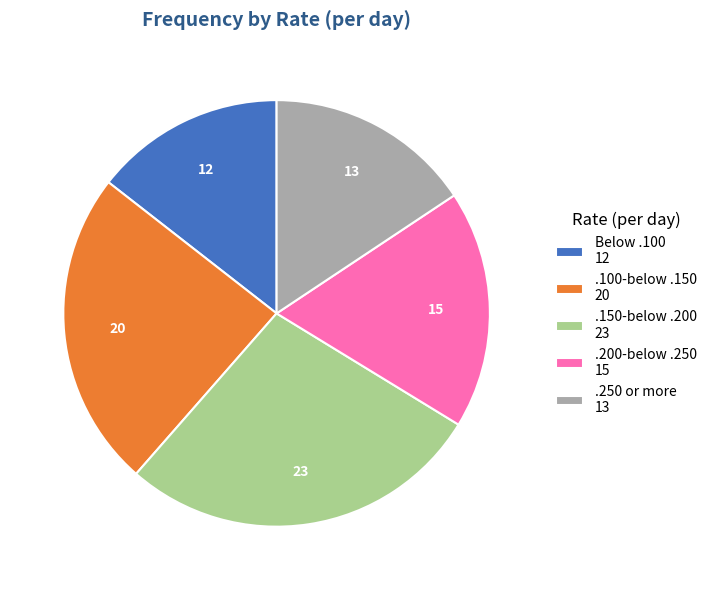

Is Below .100 the majority of the pie?

No